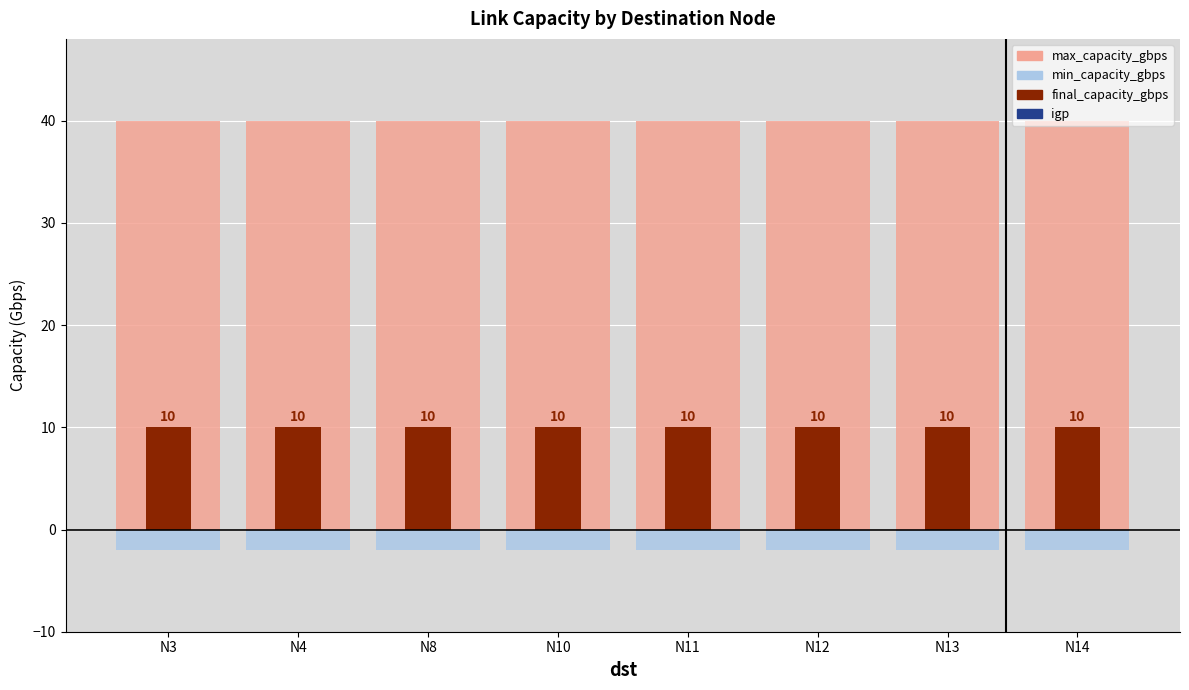

Reading right to left, list all the values displayed in this chart.

max_capacity_gbps: 40	40	40	40	40	40	40	40
min_capacity_gbps: -2	-2	-2	-2	-2	-2	-2	-2
final_capacity_gbps: 10	10	10	10	10	10	10	10
igp: 0	0	0	0	0	0	0	0